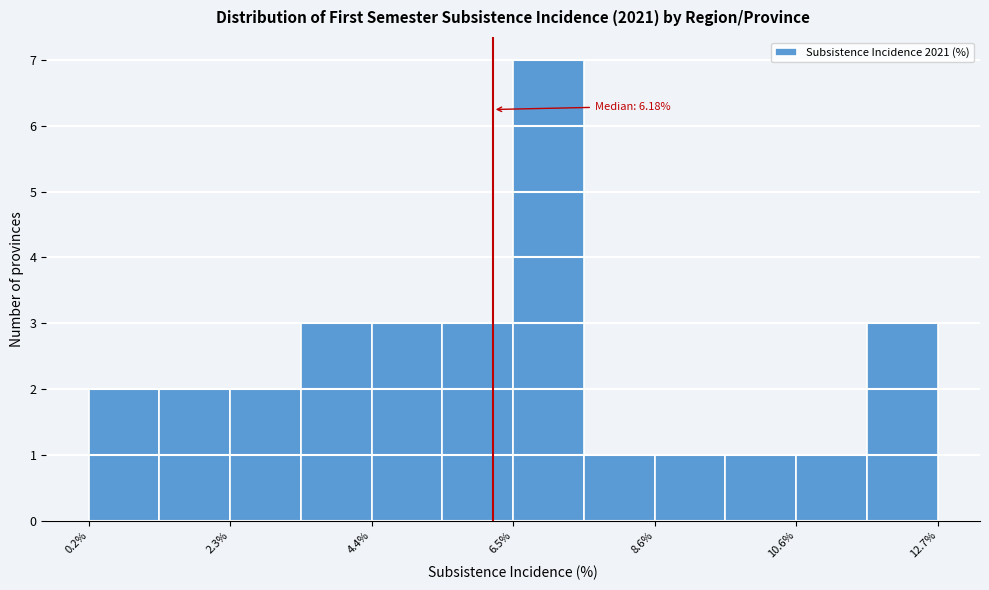

Read against the x-axis, roughly where is the centre of the tallest bar?

7.0